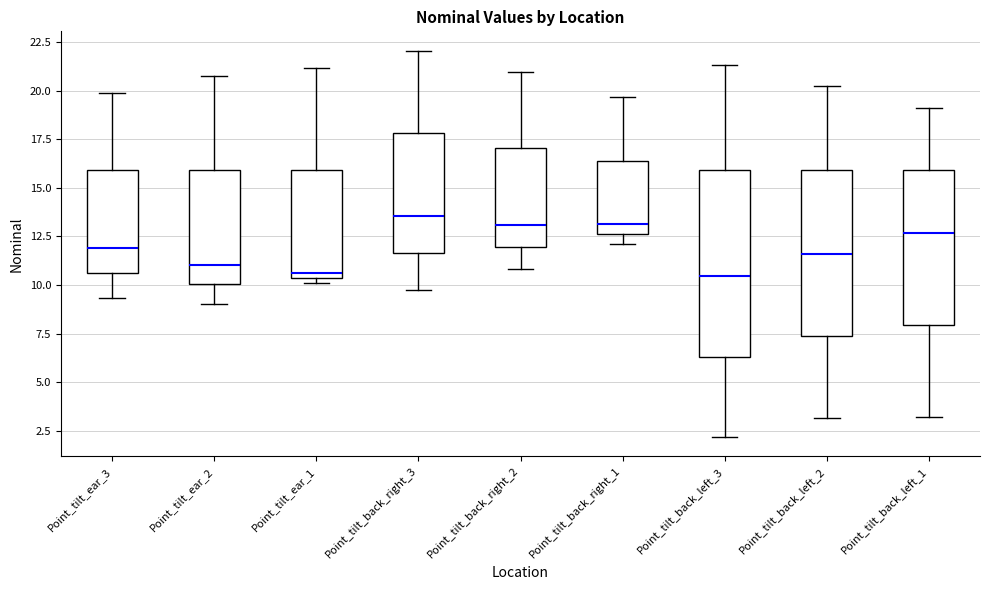

Where is the upper edge of the box for Point_tilt_back_right_2 on the y-axis? The values are not printed on the chart, so give them approximately, as read against the axis.

17.0